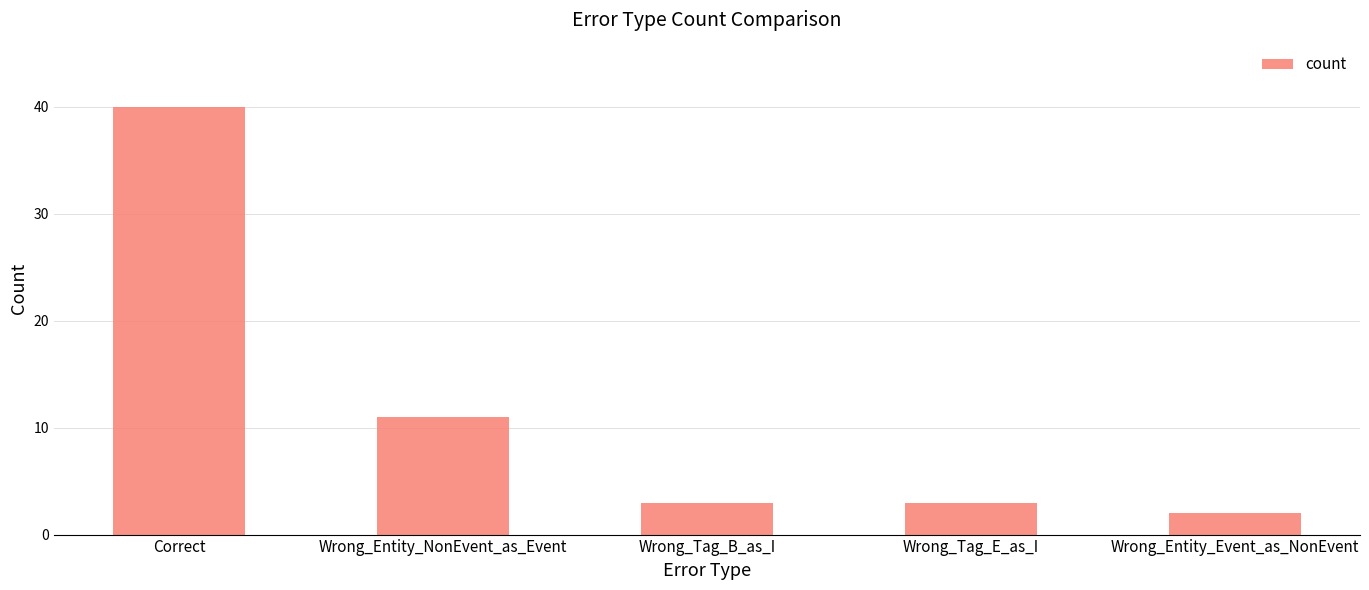

Which category has the lowest value across all series?

Wrong_Entity_Event_as_NonEvent